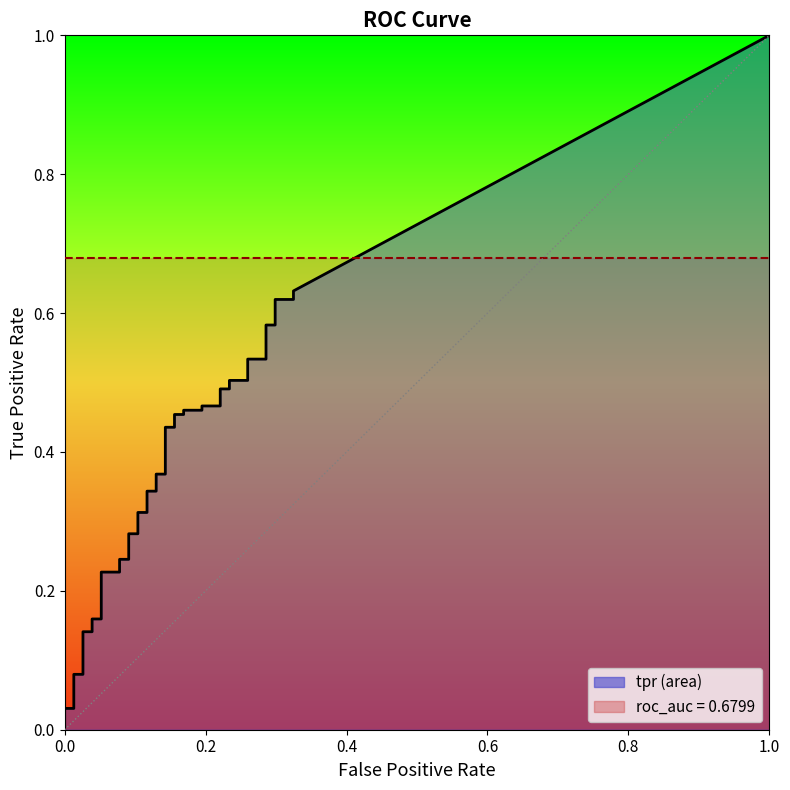

True or false: tpr has a value of 0.5 at 29.

True